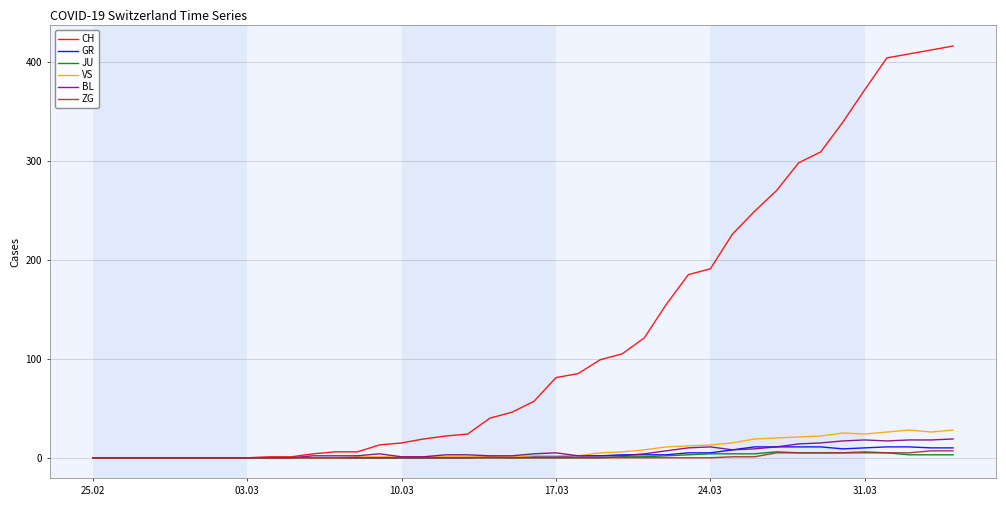

Which series has the widest spread of values?

CH